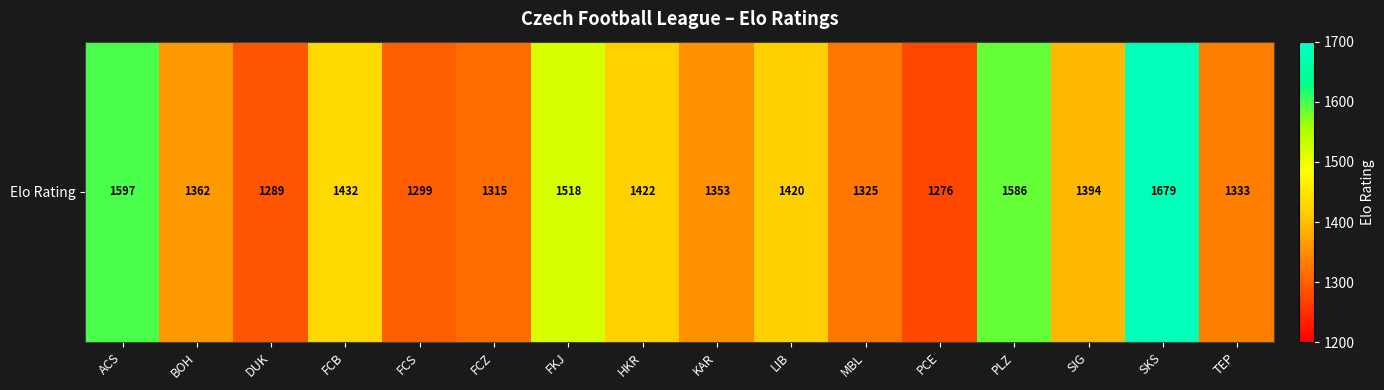

What is the minimum value shown in the chart?

1276